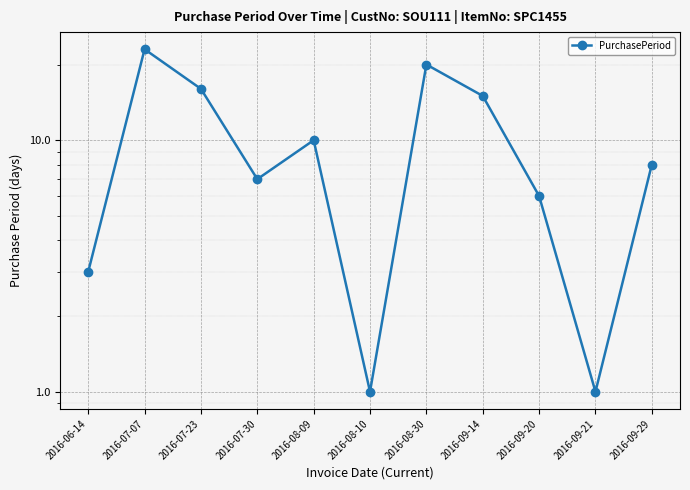

Approximately how many times larger is the value at 2016-08-10 compared to 2016-09-29?

0.1